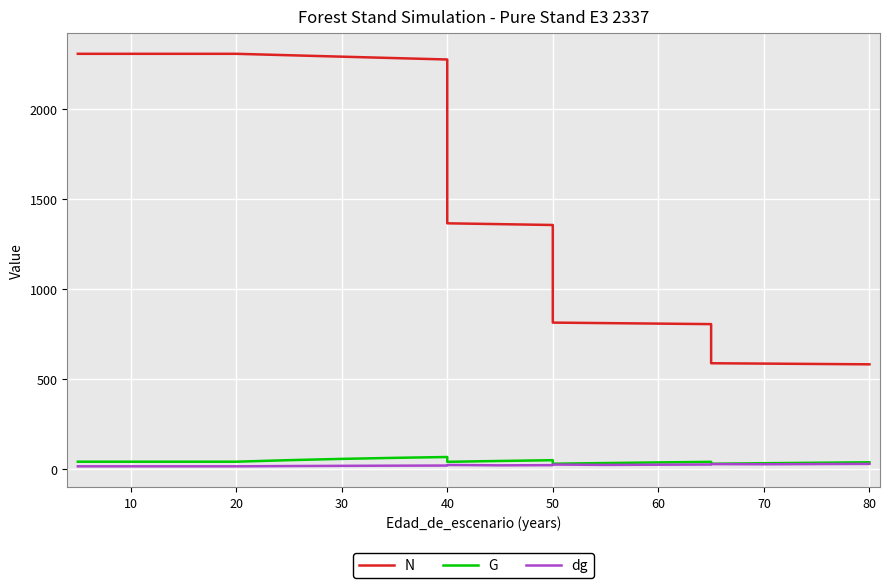

Is it true that G equals 62.2 at 10?

False